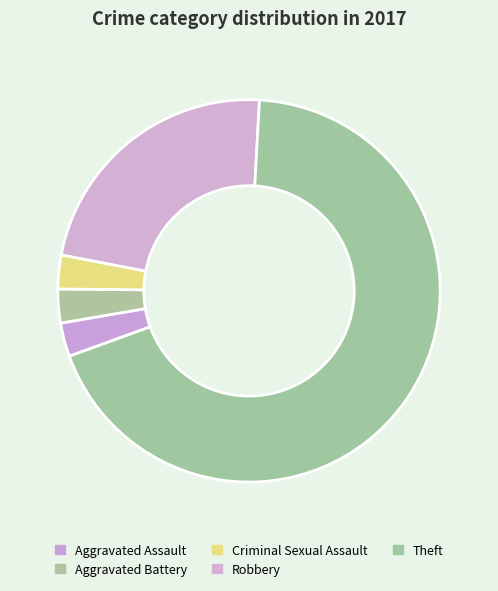

Is there a majority slice in this chart?

Yes